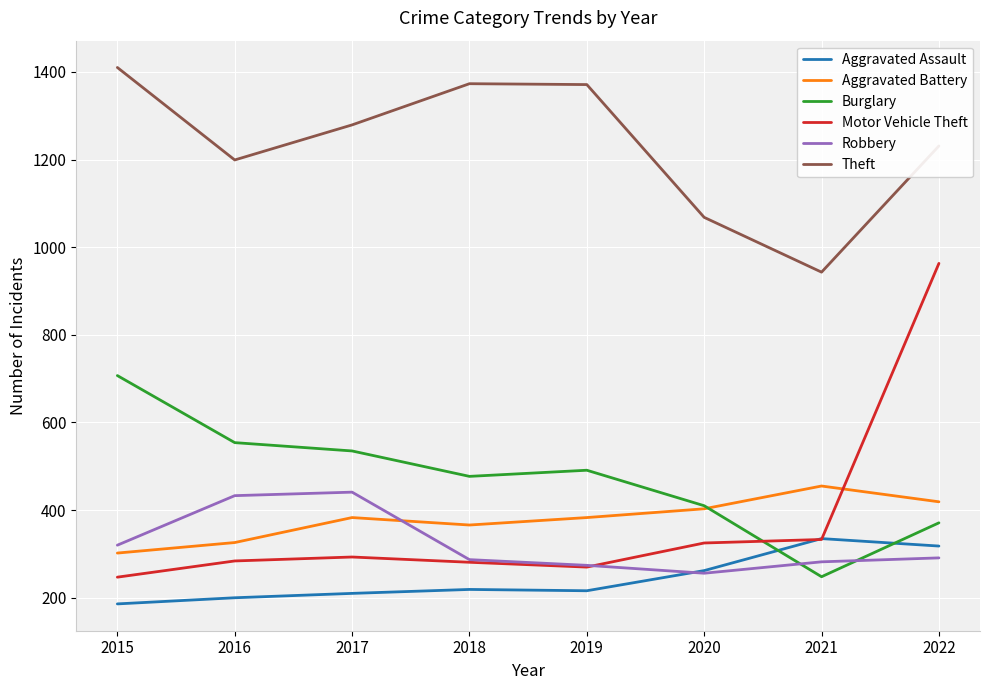

The Burglary series shows 106 at 2021. True or false?

False